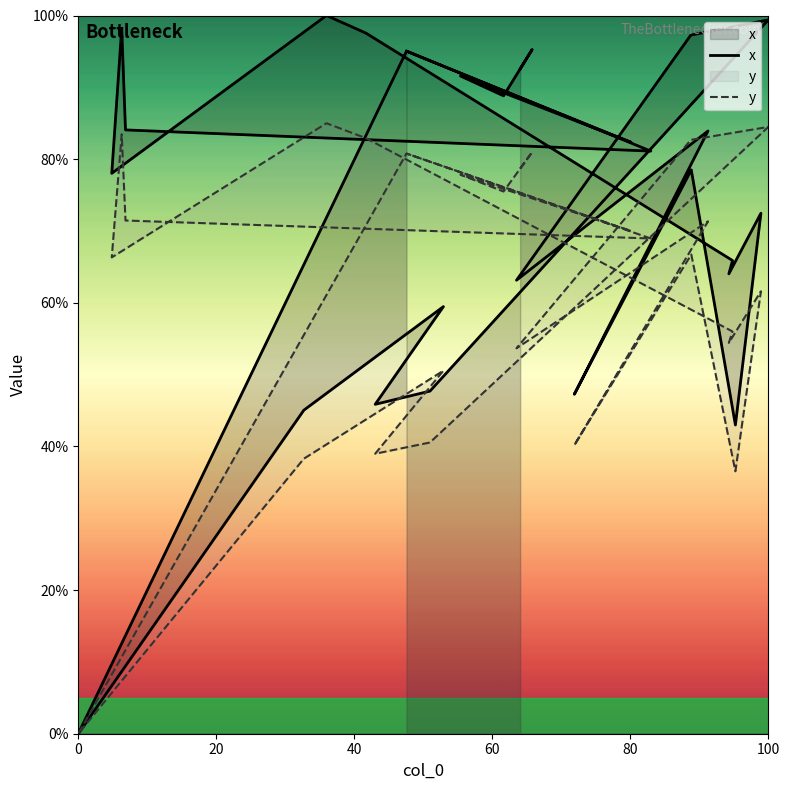

The value at 21 is 134.0. True or false?

False